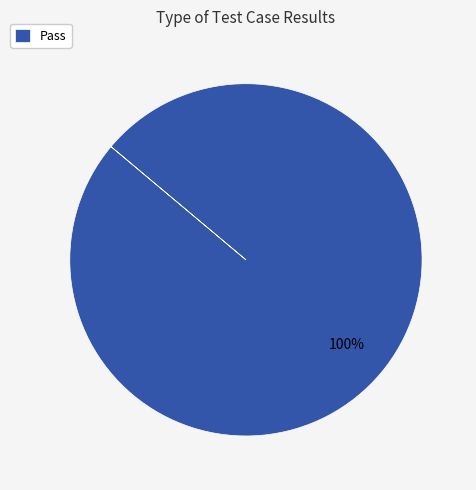

True or false: Pass accounts for 100% of the total.

True